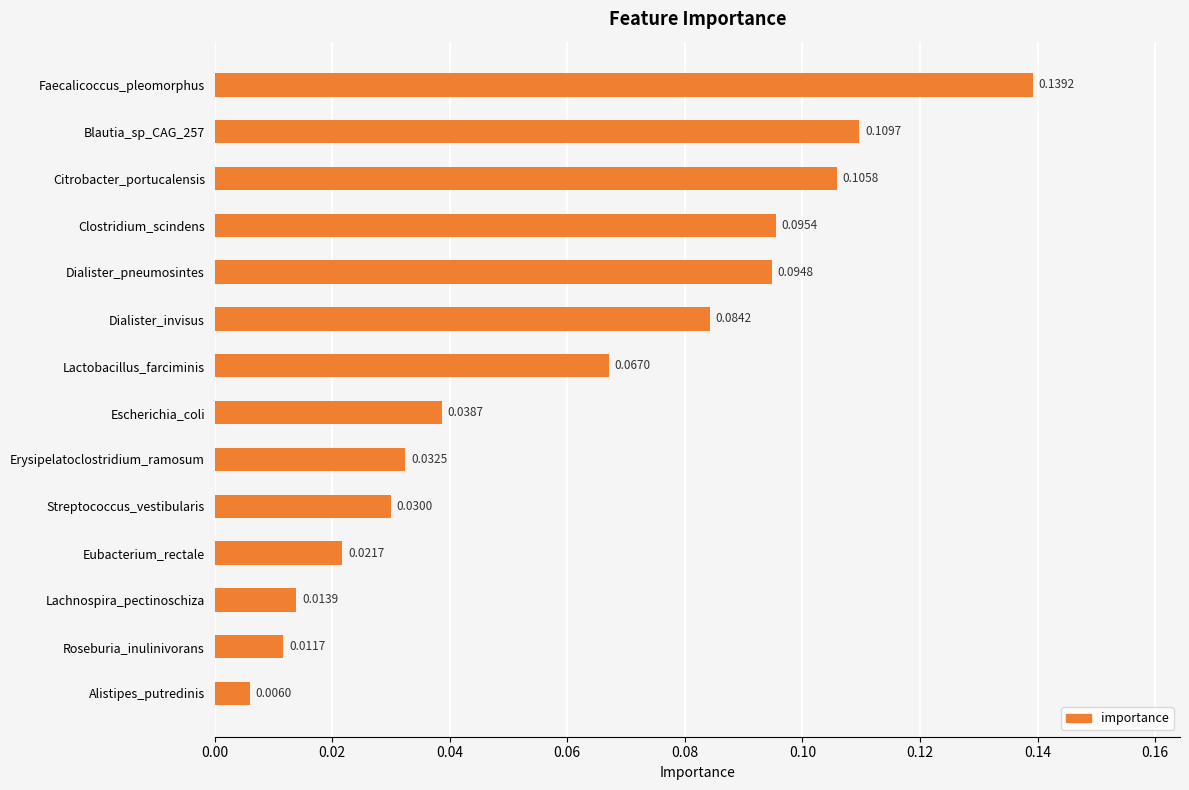

What is the label of the 1st bar from the bottom?

Alistipes_putredinis